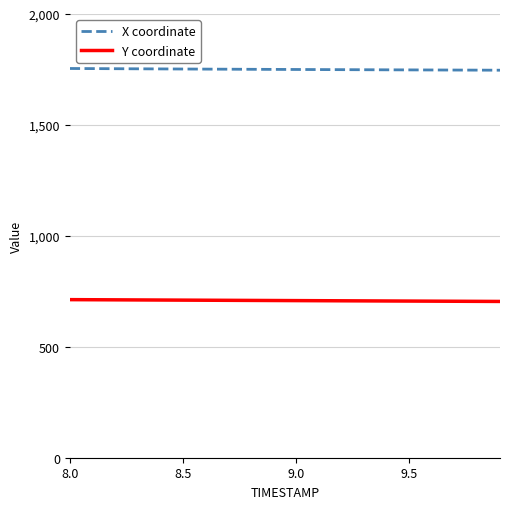

What is the difference between the maximum and minimum values in the Y coordinate series?

8.1